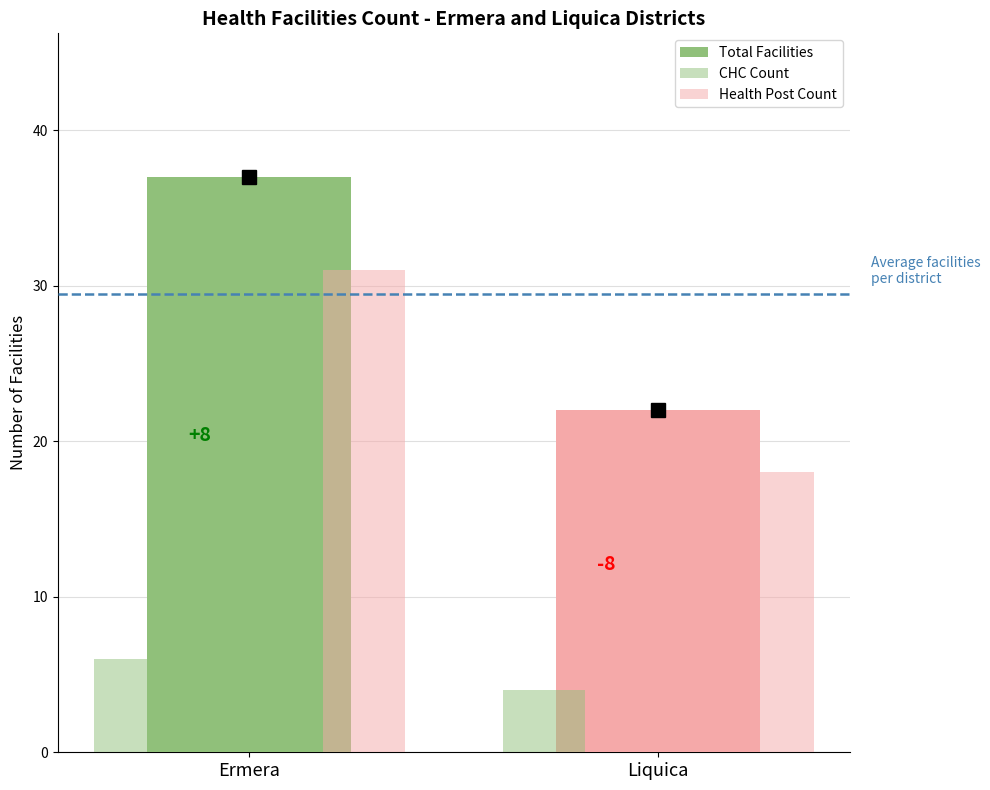

What is the lowest value of the CHC Count series?

4